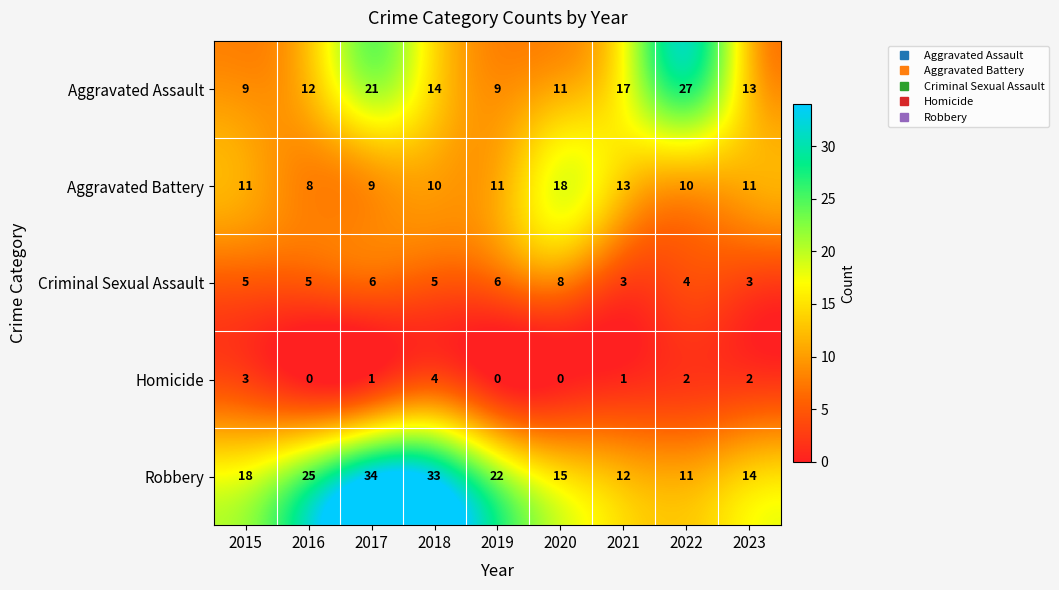

At which label is Aggravated Assault closest to 18?

2021